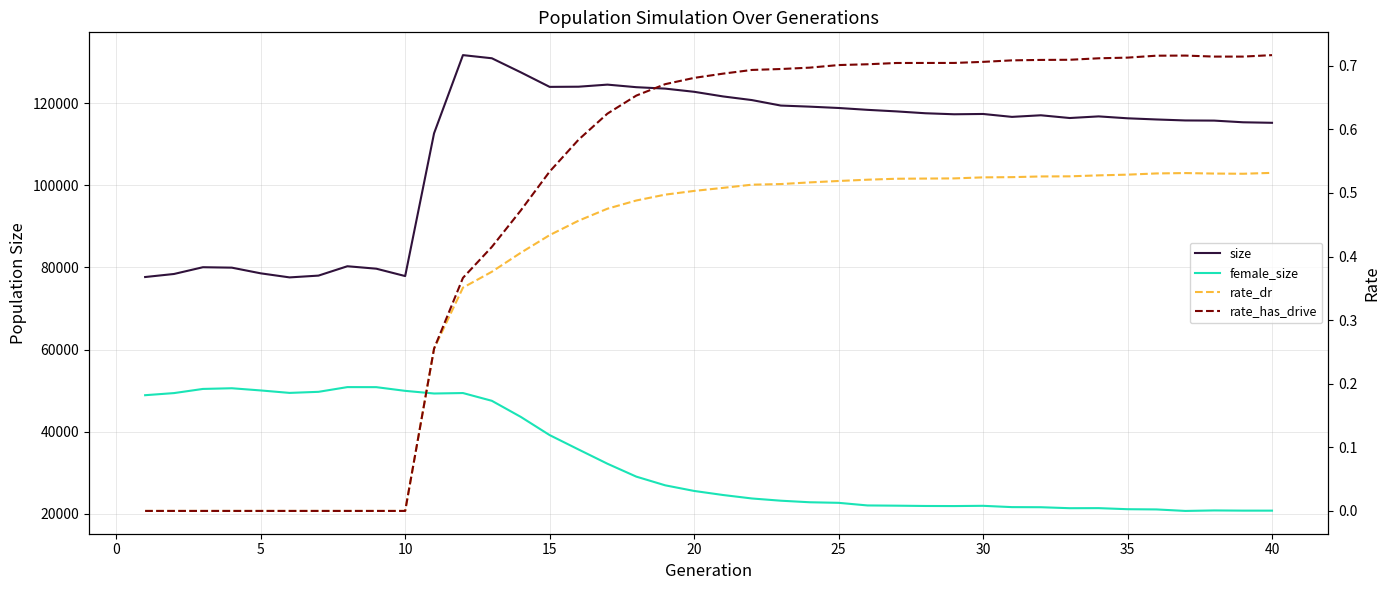

Which series changed the most between 0 and 20?

size